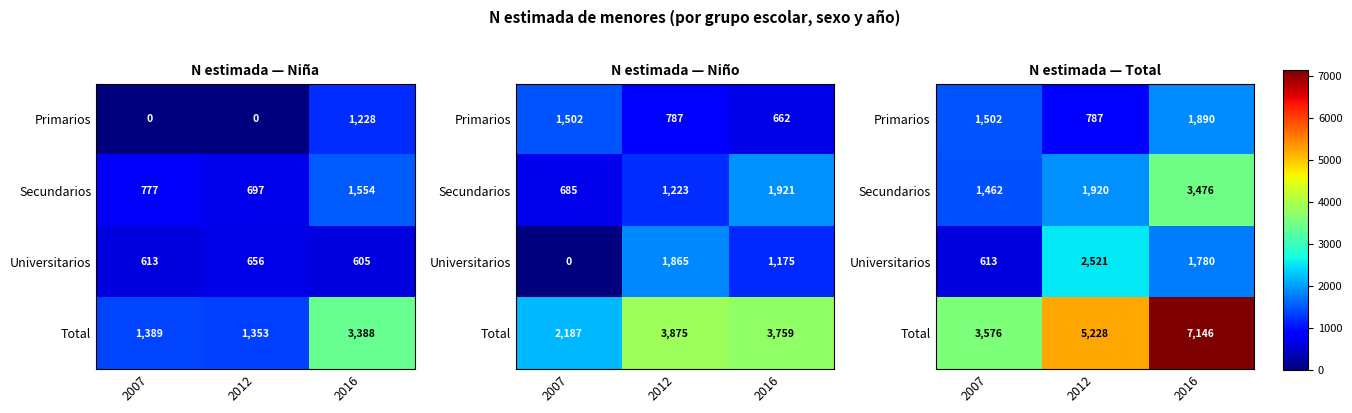

How many data points in Universitarios are above 1780?

1